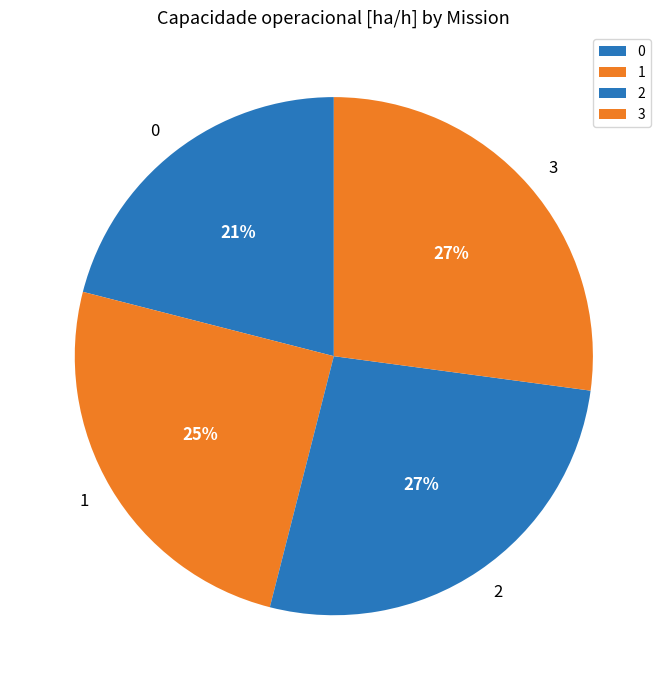

To the nearest percent, what portion does 0 represent?

21%